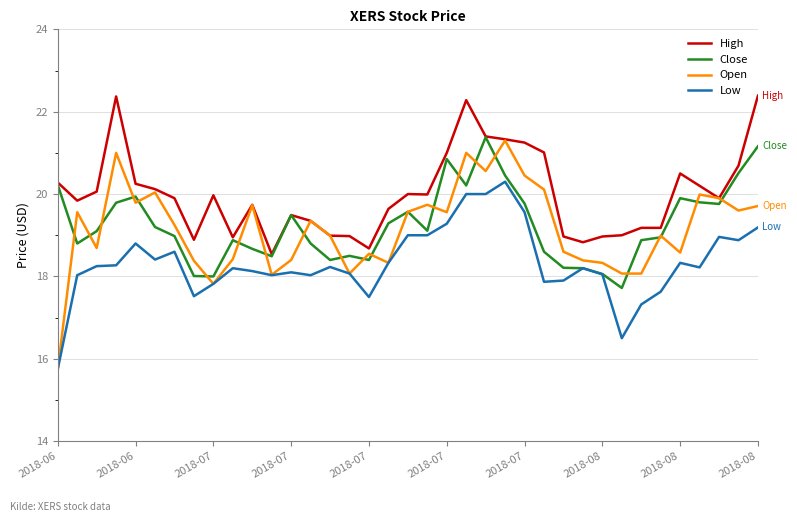

What is the minimum value for High?

18.5